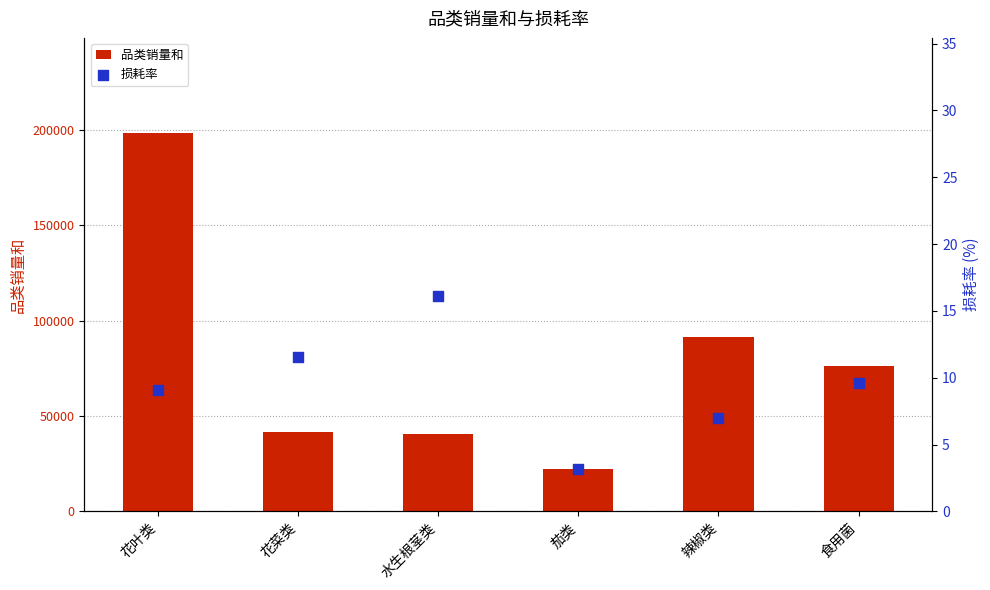

Which series contains the highest Y value?

品类销量和